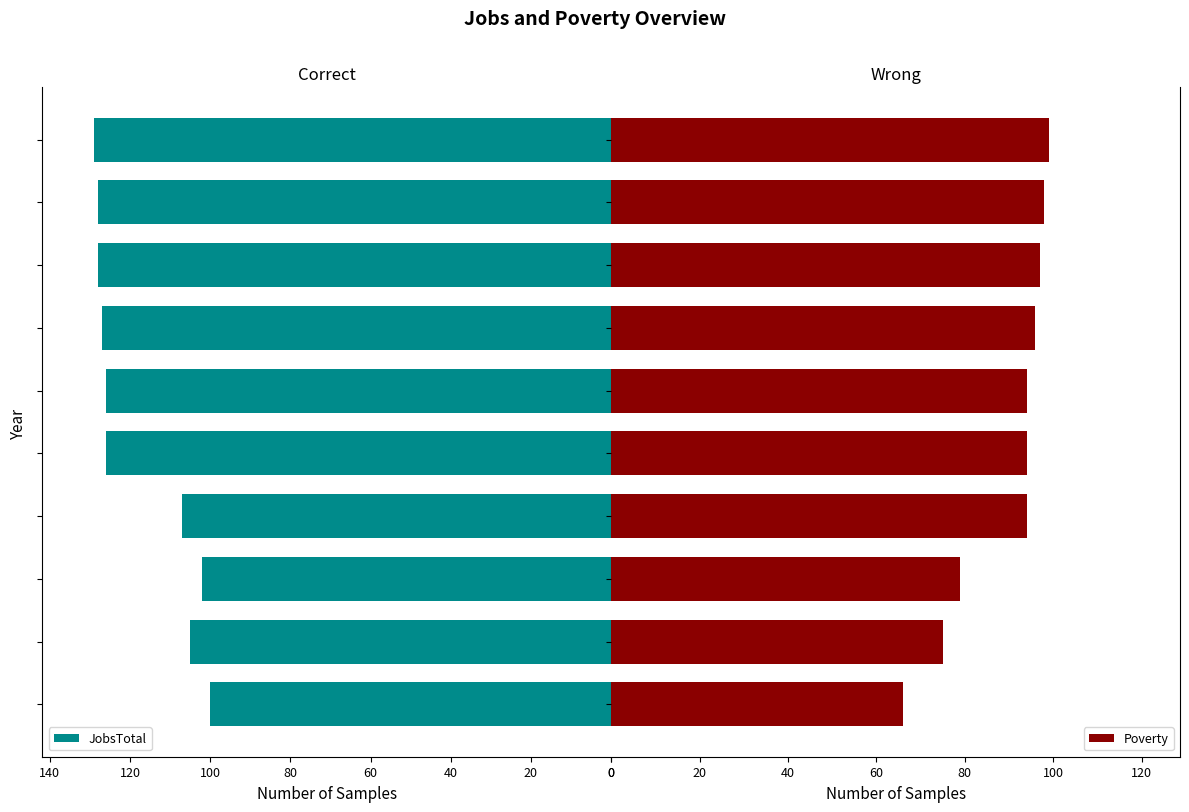

What is the difference between the maximum and minimum values in the JobsTotal series?

29